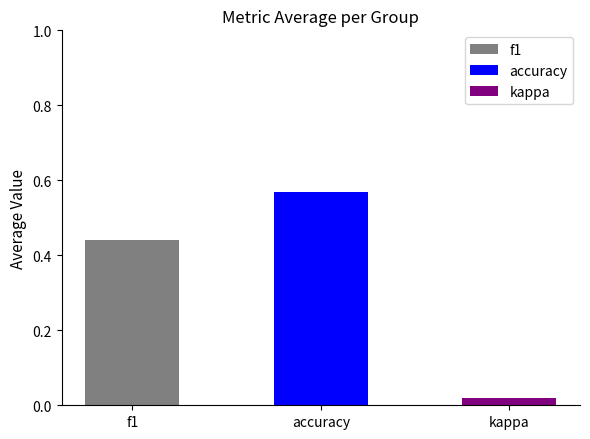

How many distinct data groups are displayed?

1